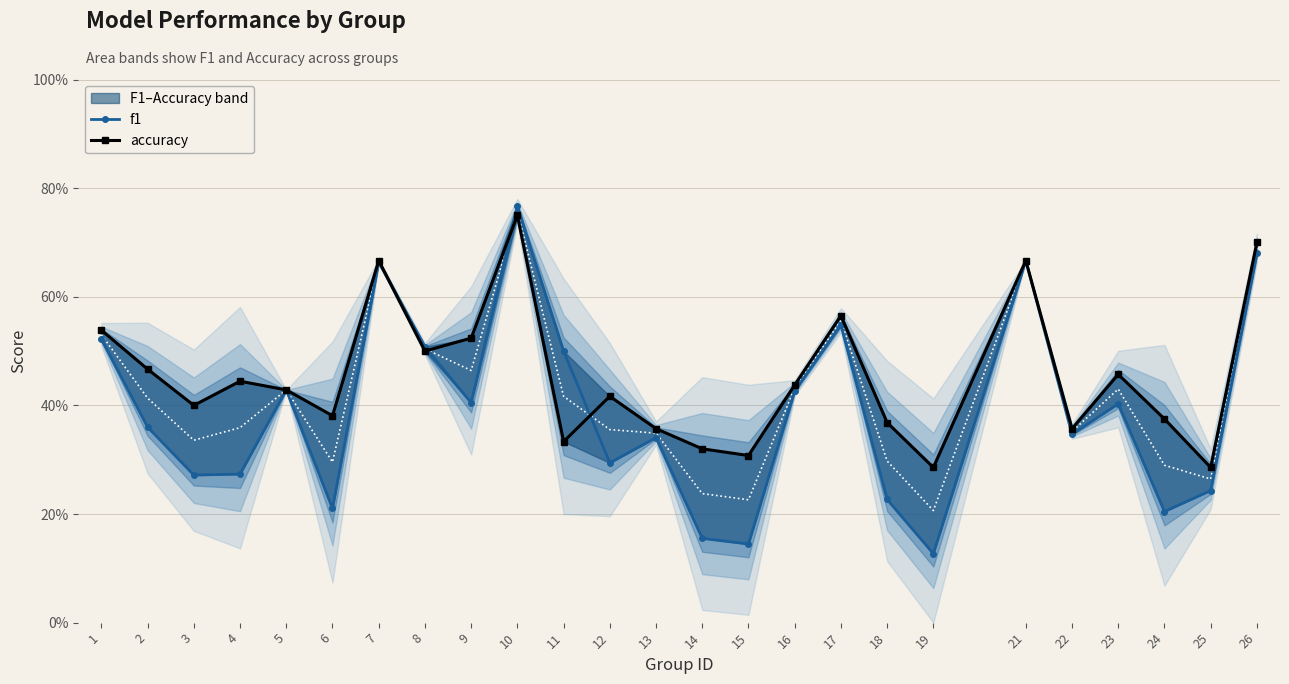

What value does the f1 series have at 9?

0.4